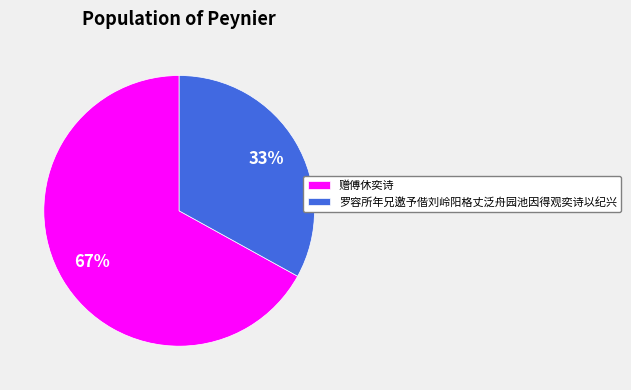

How many slices are in this pie chart?

2